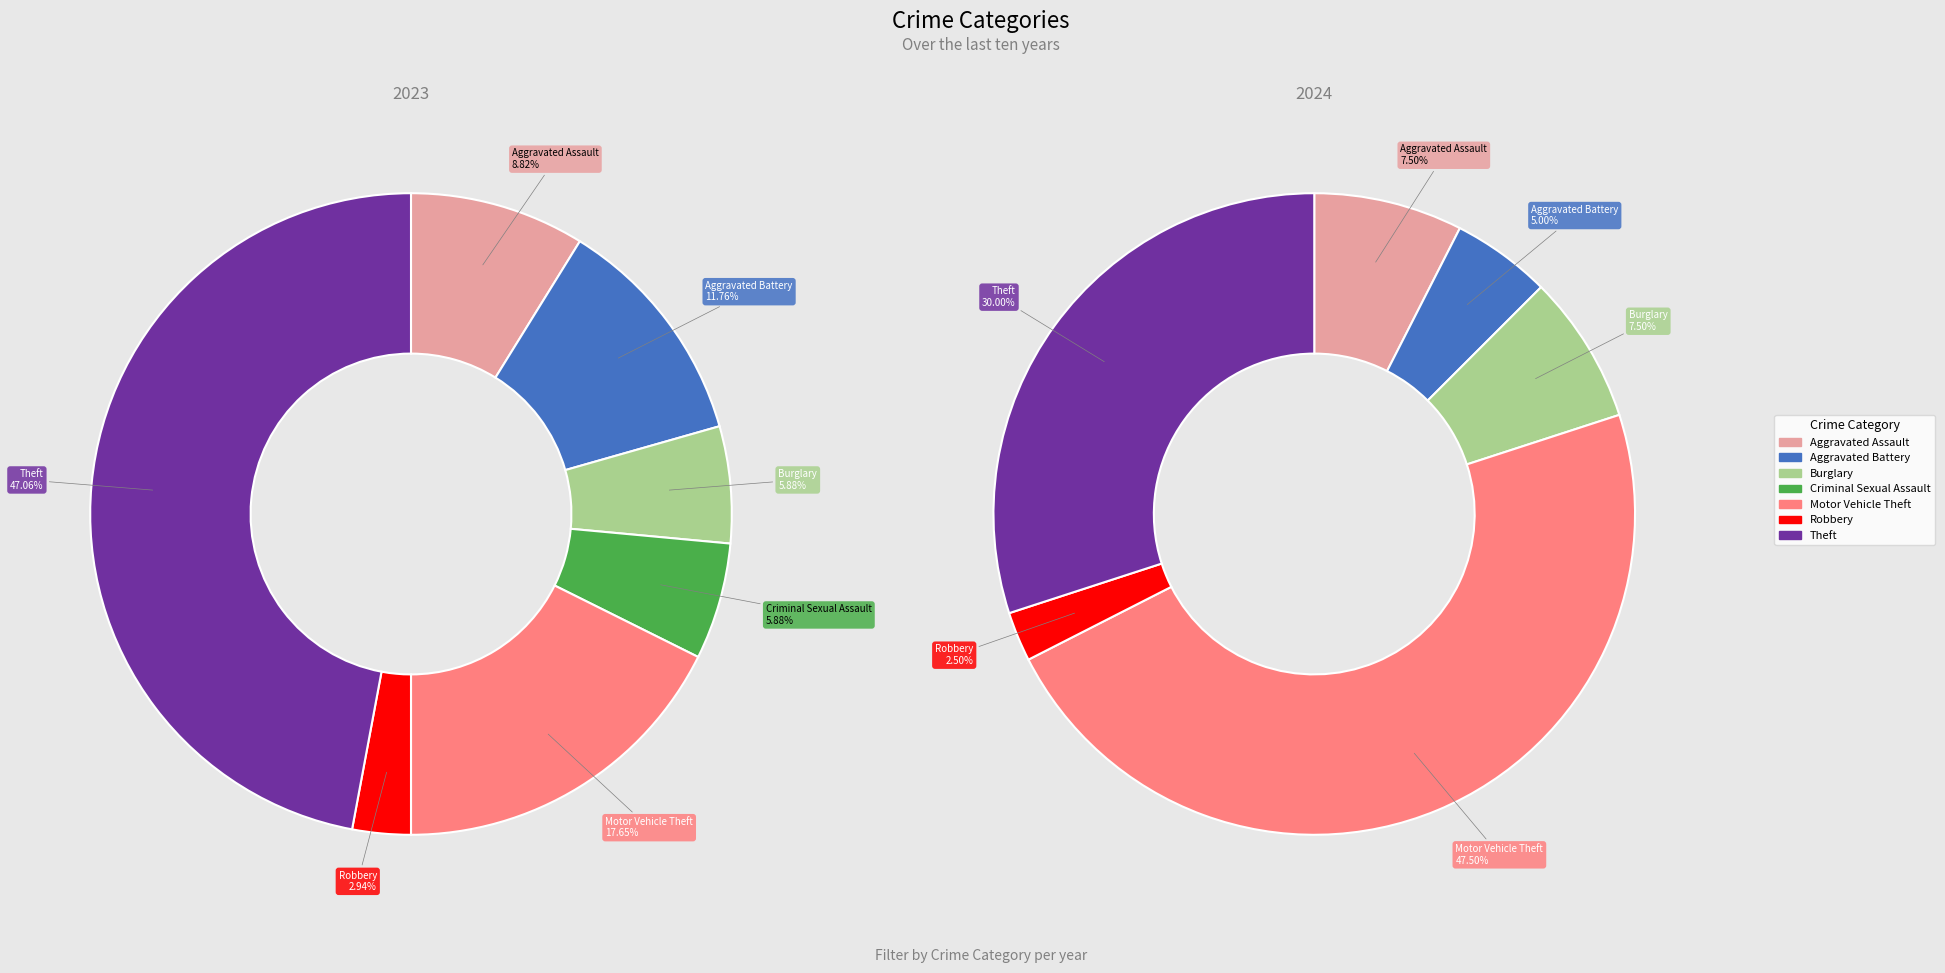

Count the number of slices in the pie.

7